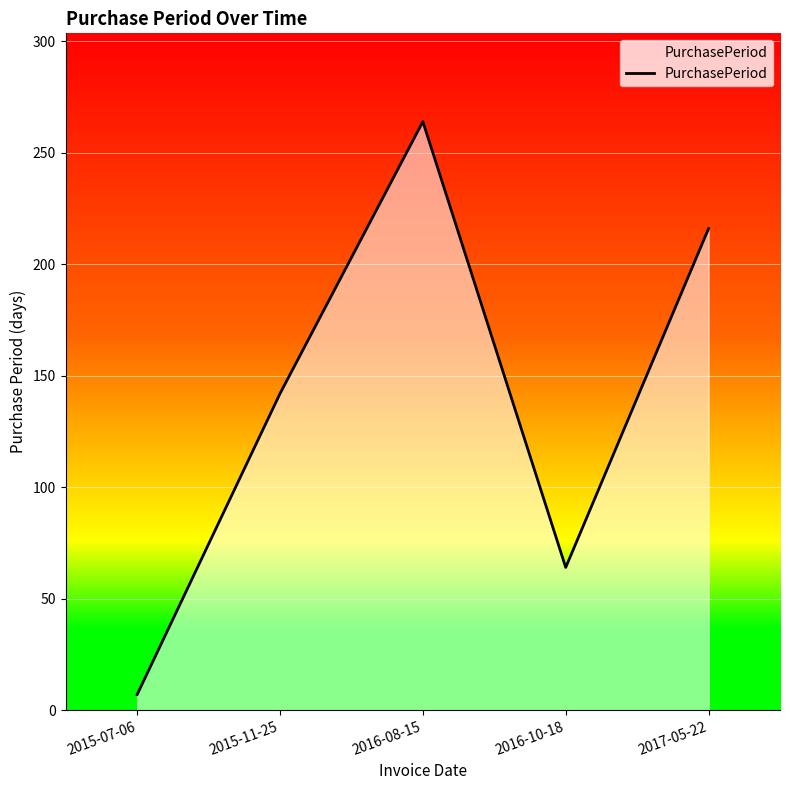

True or false: the data has more than 0 interior local peaks.

True